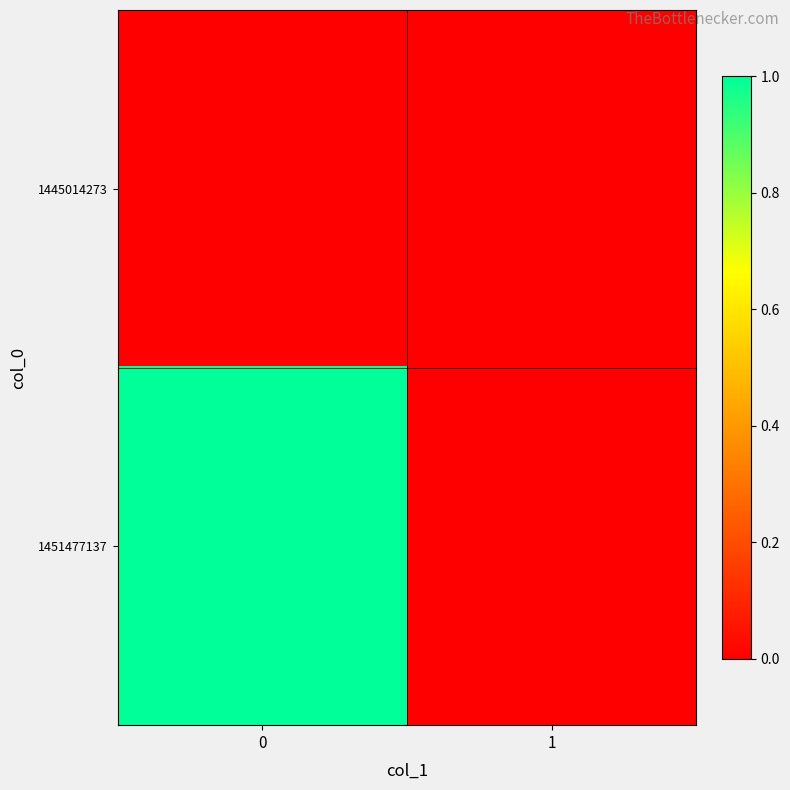

Reading left to right, transcribe all the data shown in this chart.

1445014273: 0=0	1=0
1451477137: 0=1	1=0